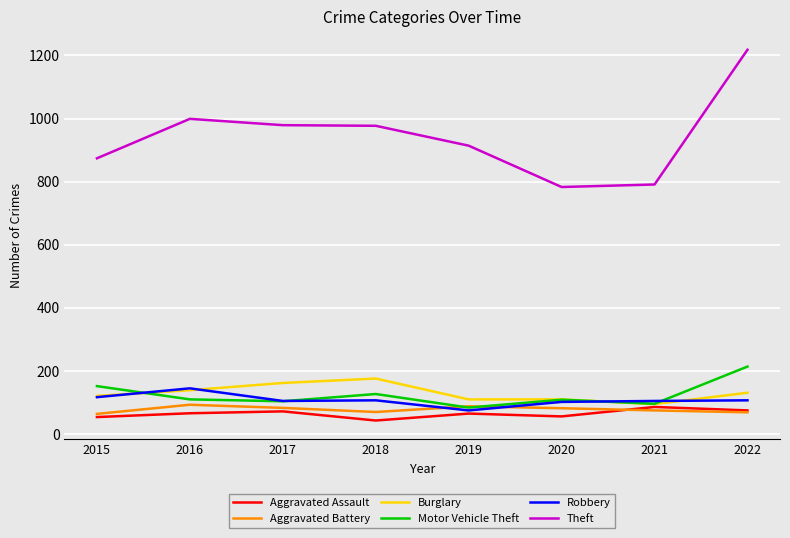

What is the difference between the maximum and minimum values in the Robbery series?

70